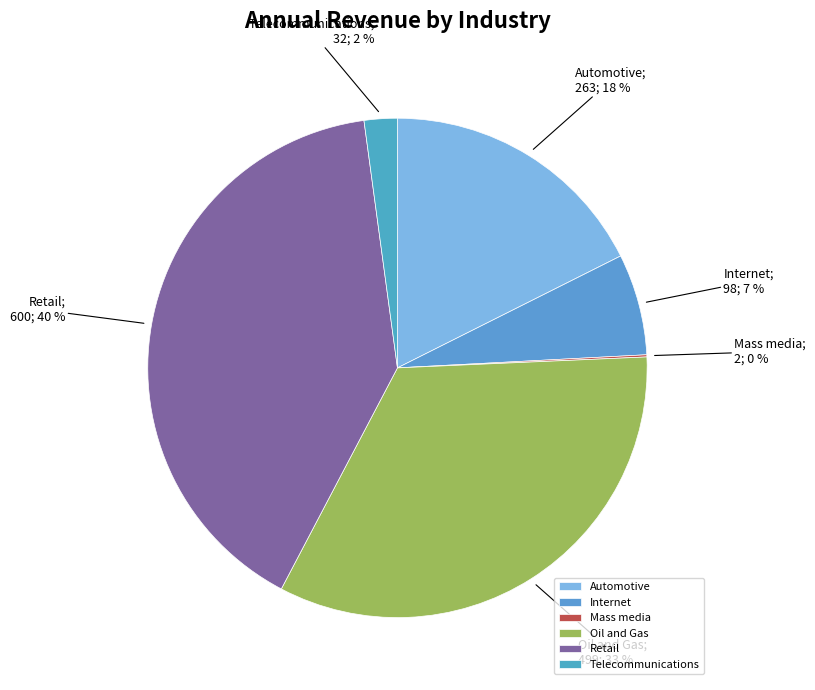

Which category has the smallest portion of the pie?

Mass media